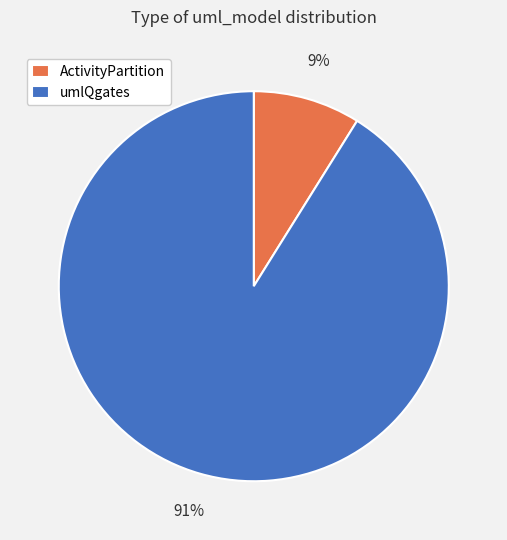

To the nearest percent, what is the difference between the ActivityPartition and umlQgates slice percentages?

82%